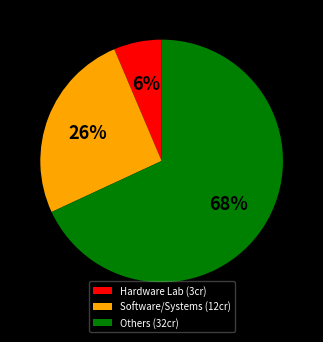

What is the largest slice in the pie chart?

Others (32cr)